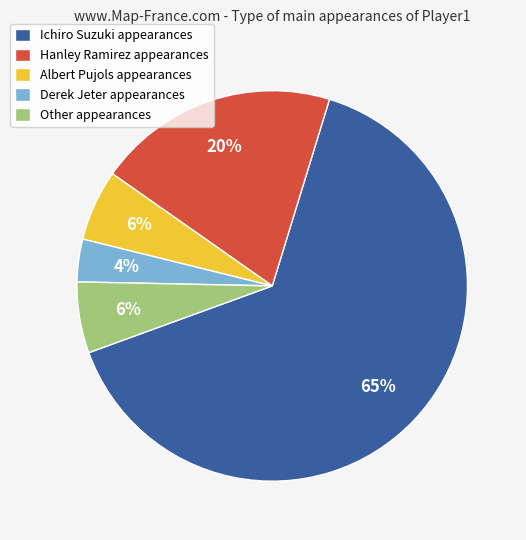

How many segments does this pie chart have?

5